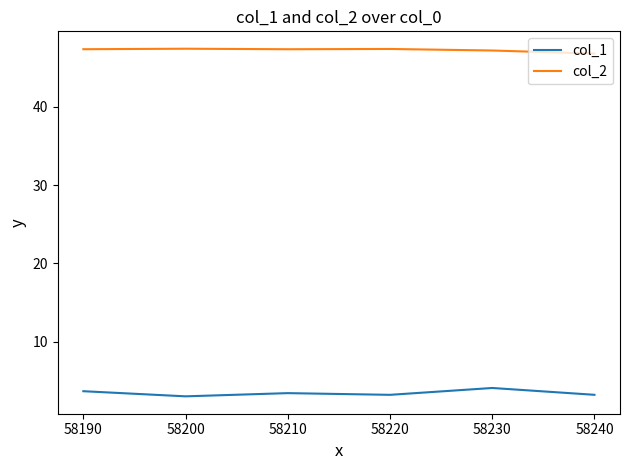

The col_2 series shows 47.2 at 58230. True or false?

True